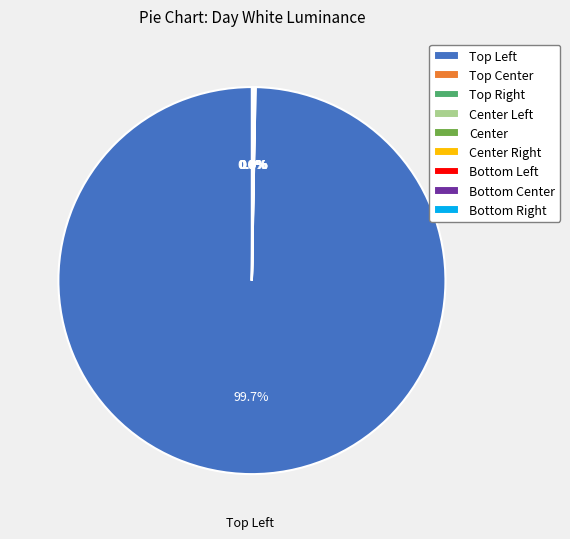

What is the majority slice?

Top Left